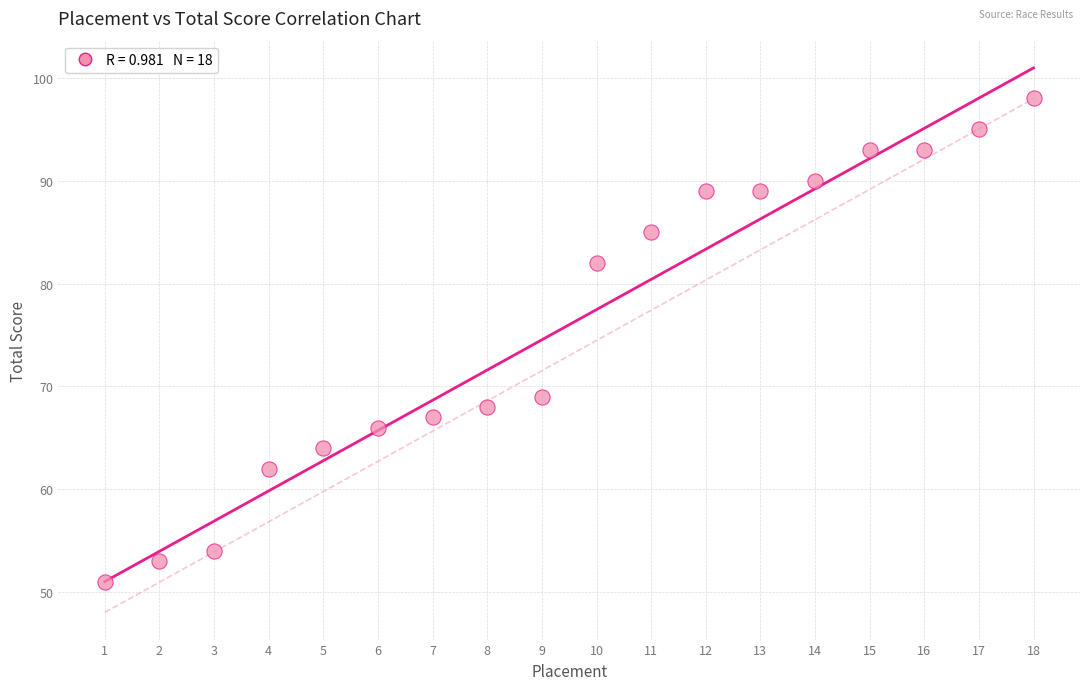

What is the range of X values (max minus min)?

17